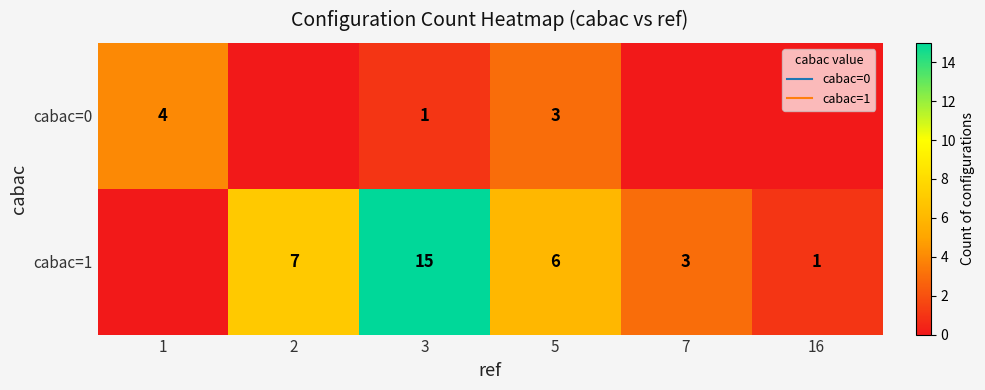

Which series has the widest spread of values?

cabac=1